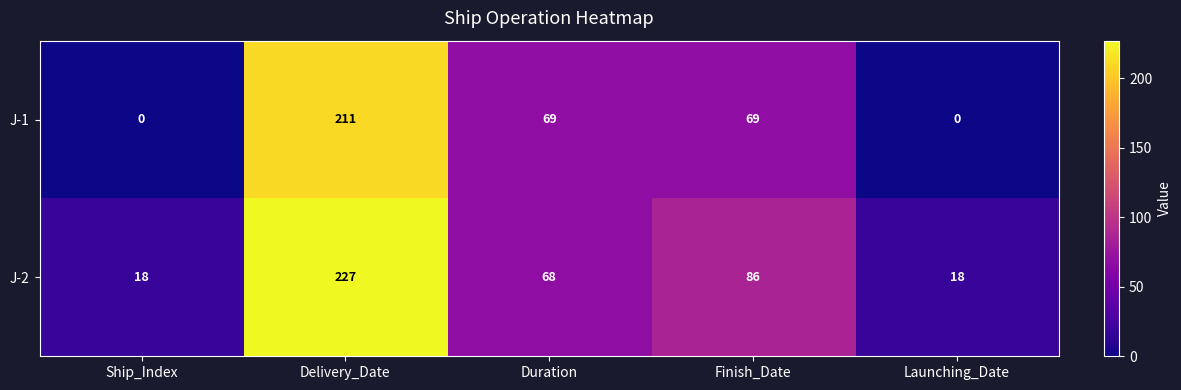

At which label is J-2 closest to 122?

Finish_Date